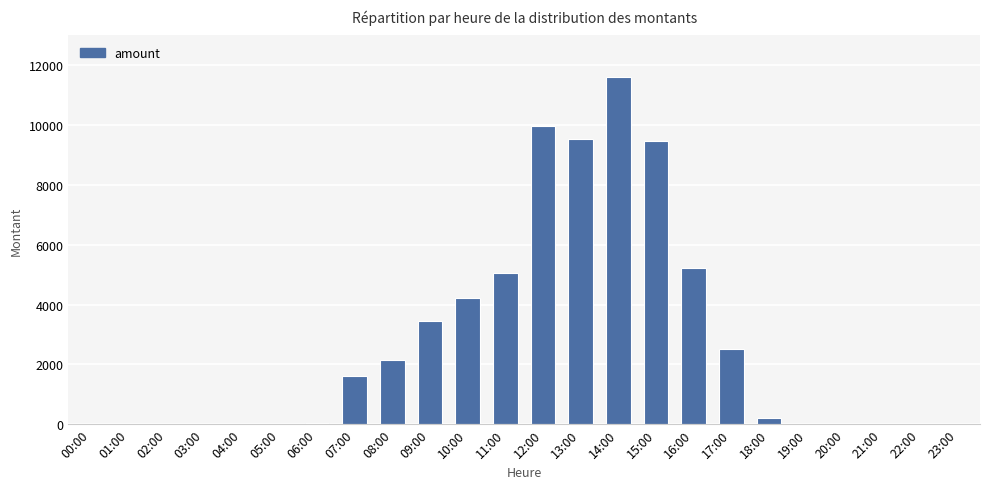

Is it true that the value at 10:00 is 4208?

True